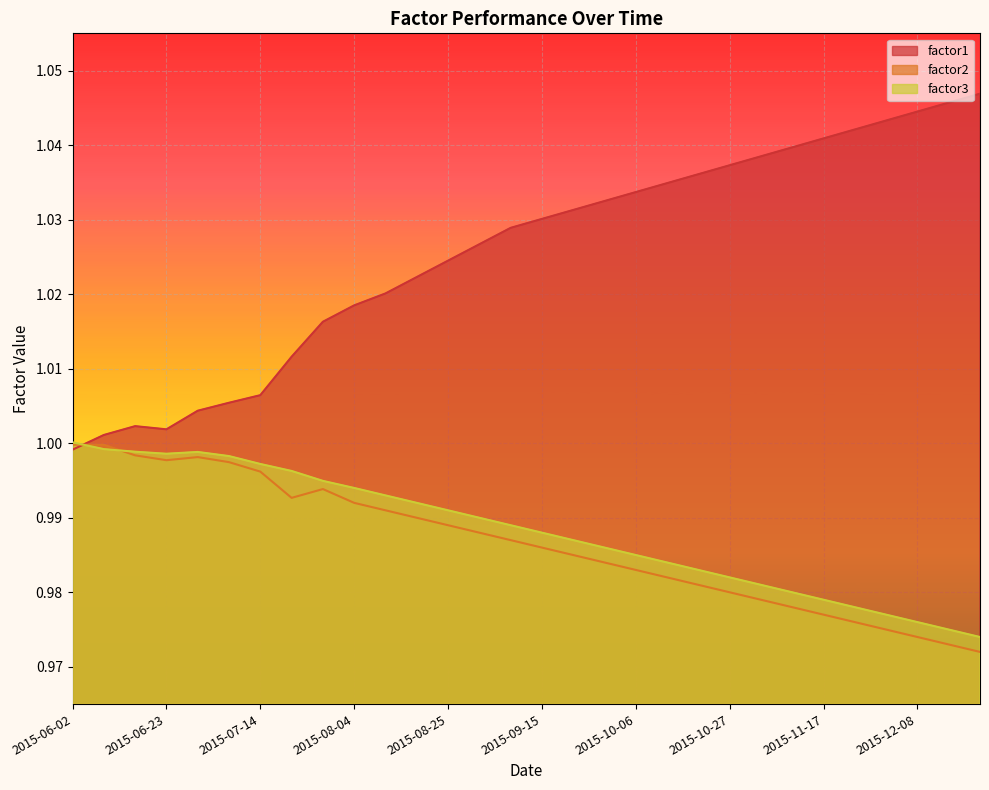

In factor3, how many points are lower than both neighbors (excluding endpoints)?

1